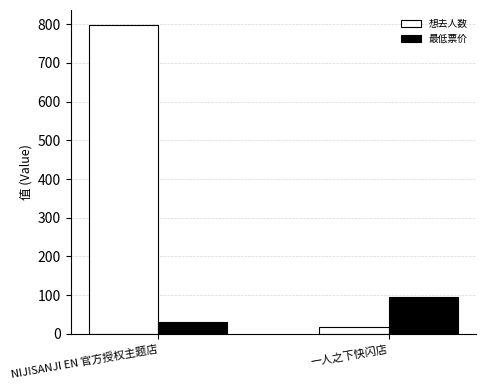

What position from the left is 一人之下快闪店?

2